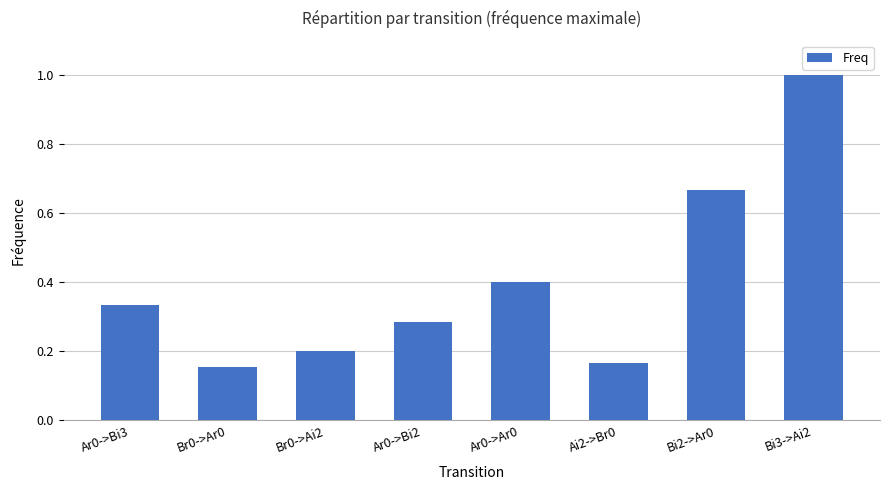

Rank the categories by value from lowest to highest.

Br0->Ar0, Ai2->Br0, Br0->Ai2, Ar0->Bi2, Ar0->Bi3, Ar0->Ar0, Bi2->Ar0, Bi3->Ai2